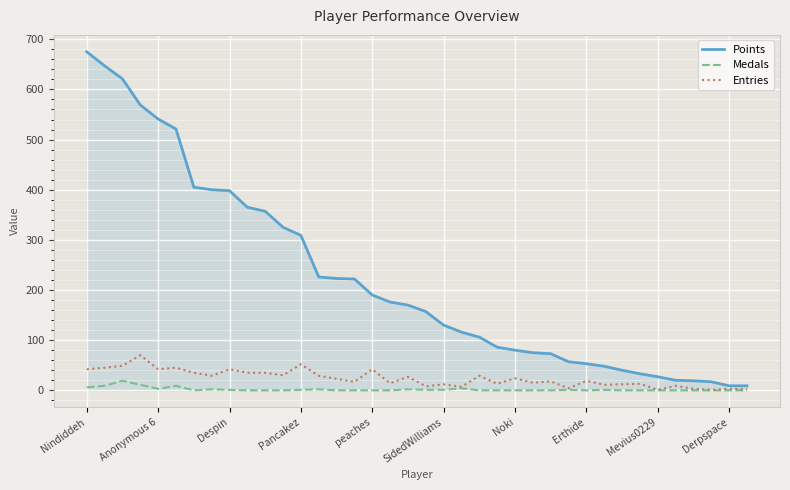

Which series has the widest spread of values?

Points